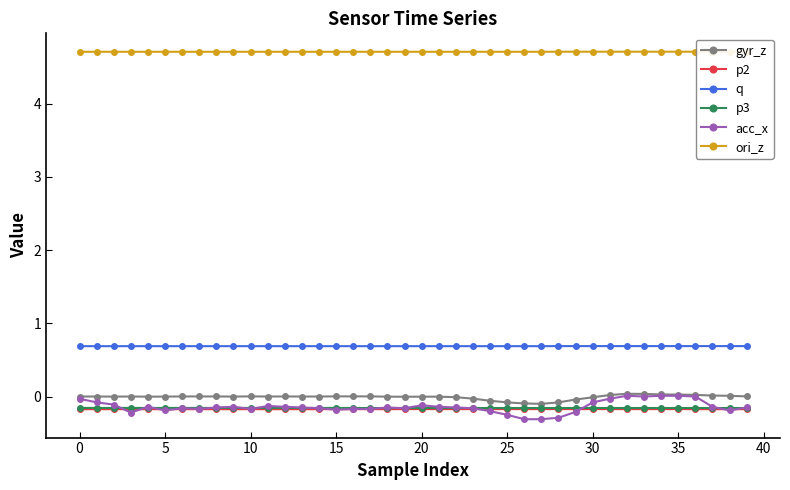

What is the value of the p2 point at the 8th from the left?

-0.2